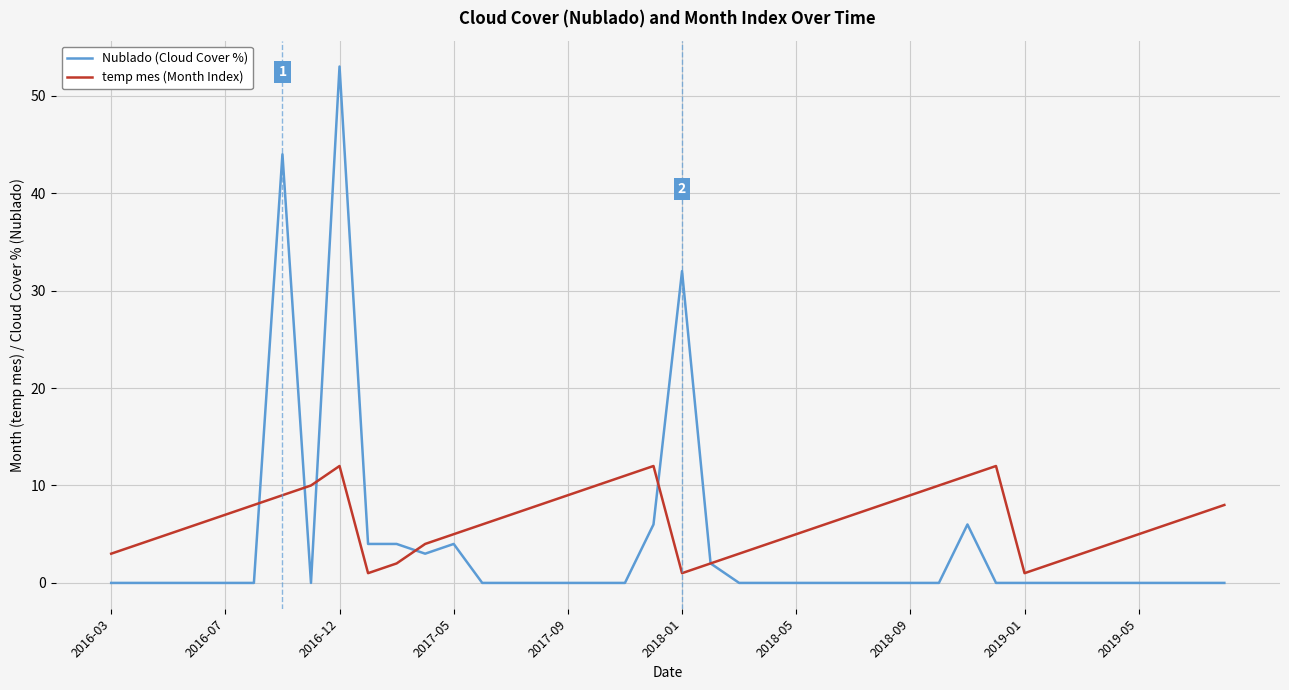

What is the average value of the temp mes (Month Index) series?

6